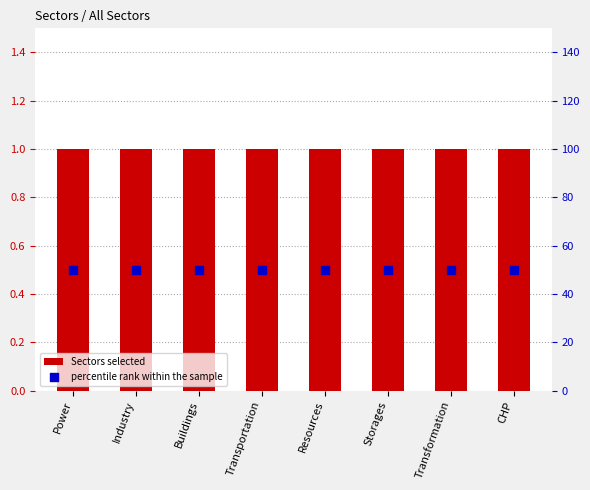

Which series has the largest Y range (max minus min)?

Sectors selected